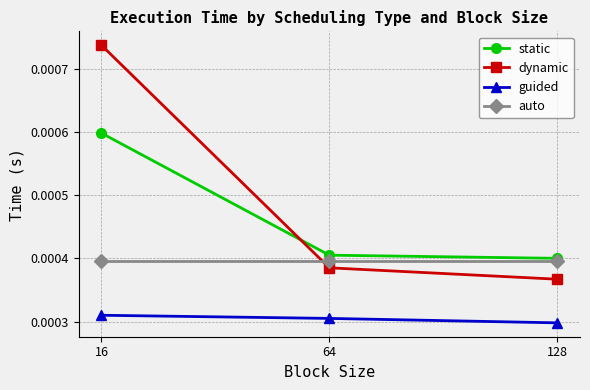

Which label corresponds to the smallest value in the chart?

128